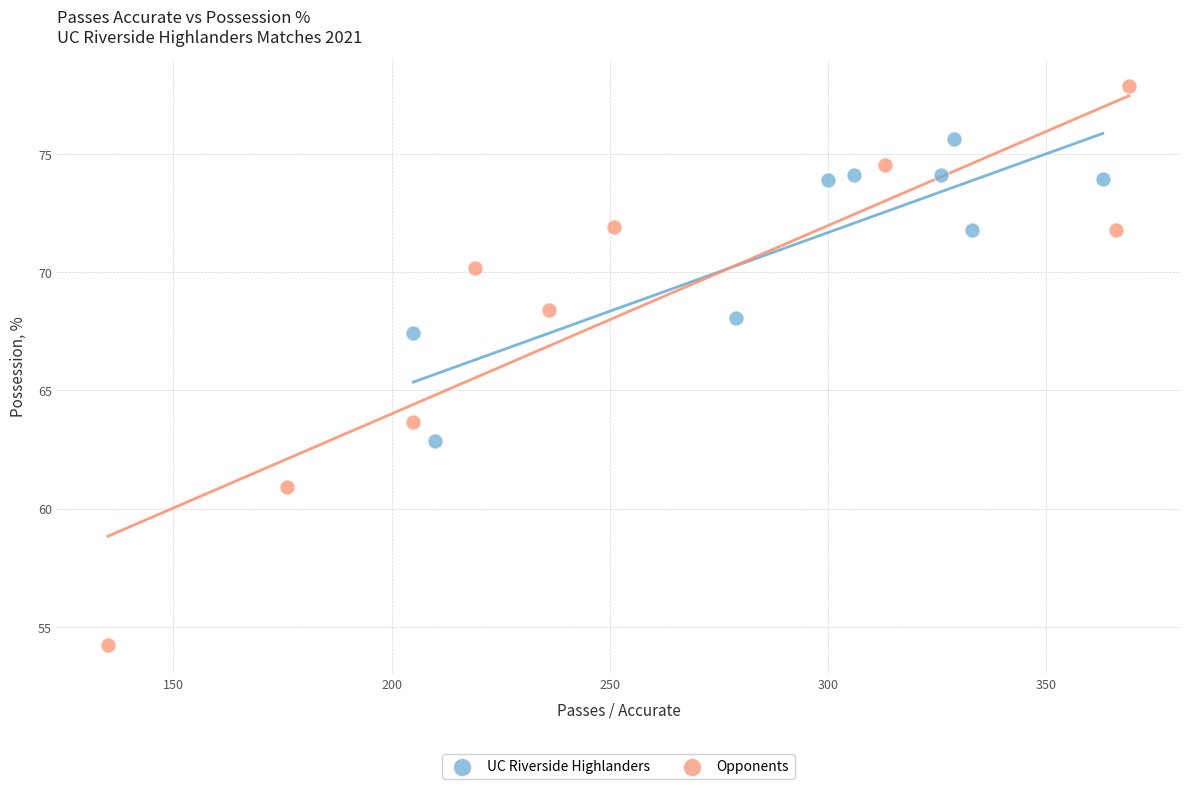

Which series has the widest spread of Y values?

Opponents